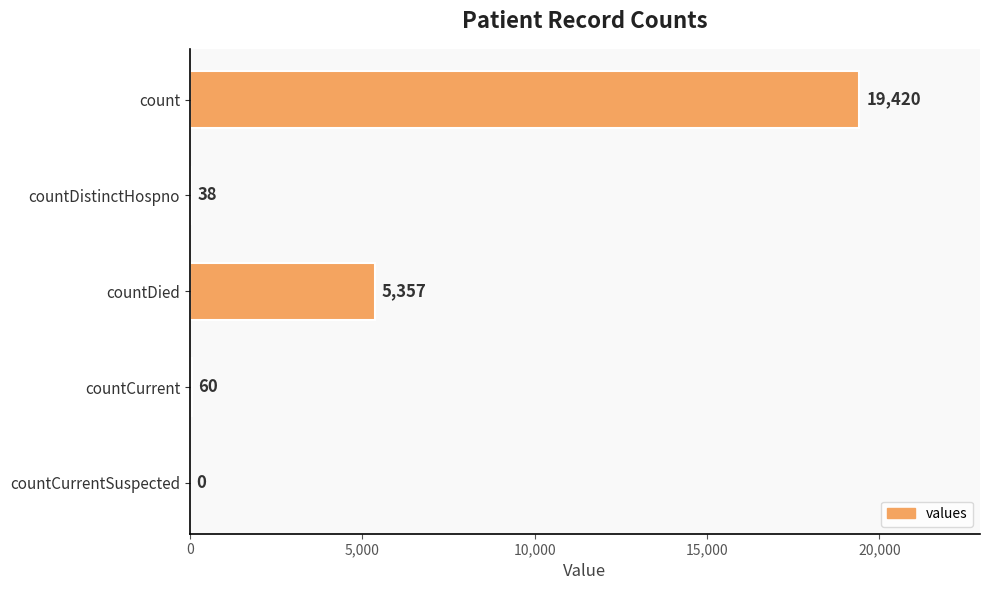

Between countCurrentSuspected and count, which is larger?

count